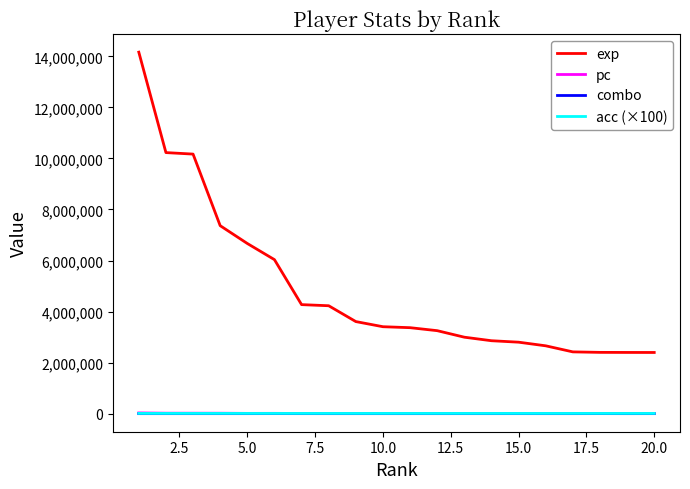

True or false: combo has more than 0 points higher than both neighbors.

True